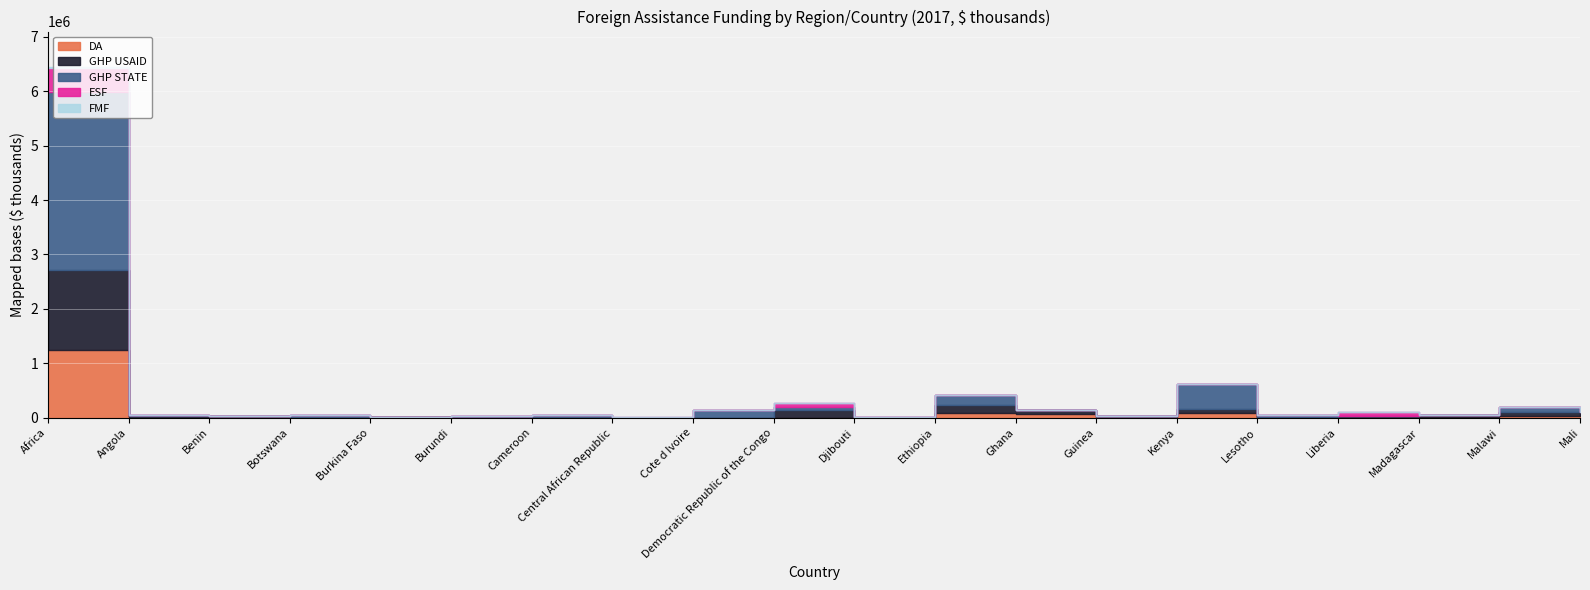

What position from the left is Botswana?

4